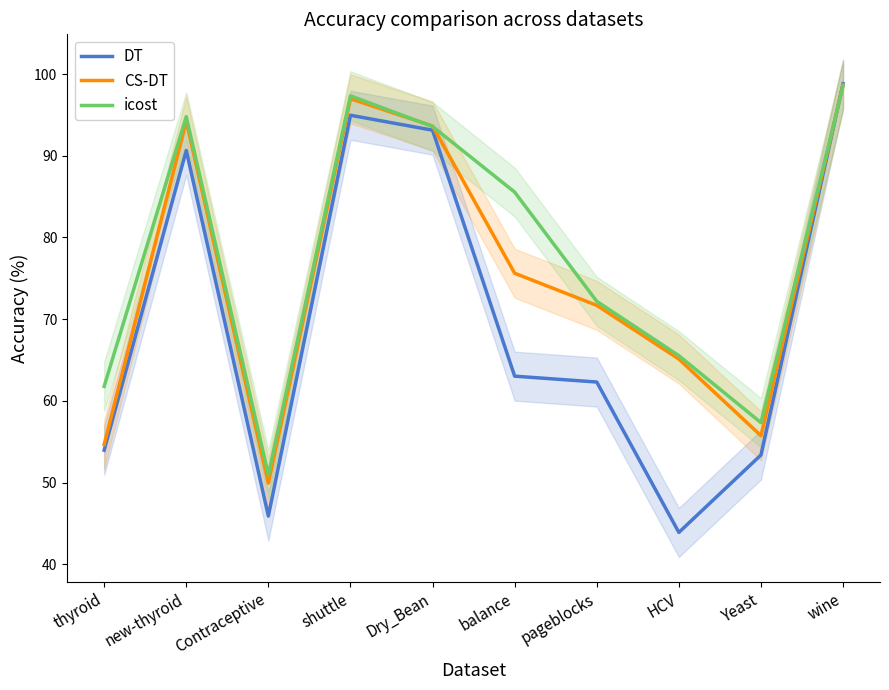

At which label does DT reach its minimum?

HCV